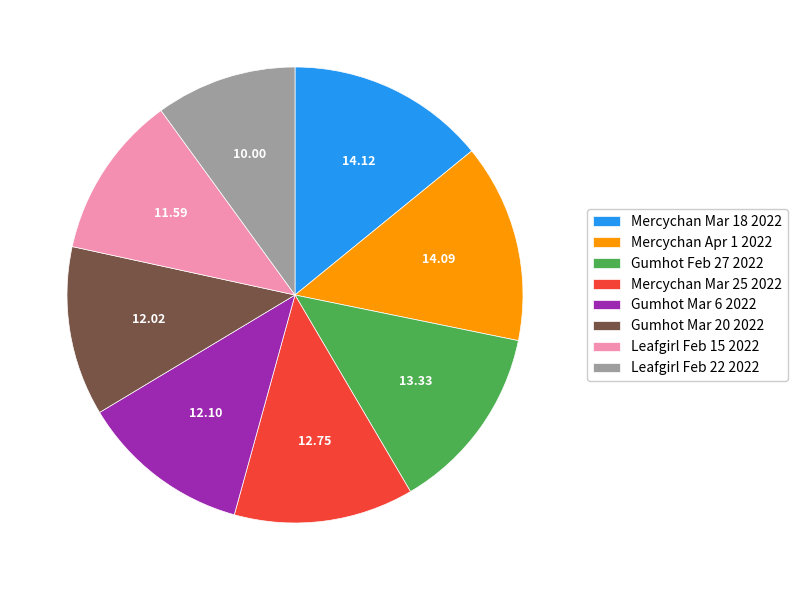

Which has a higher value, Gumhot Mar 20 2022 or Gumhot Feb 27 2022?

Gumhot Feb 27 2022